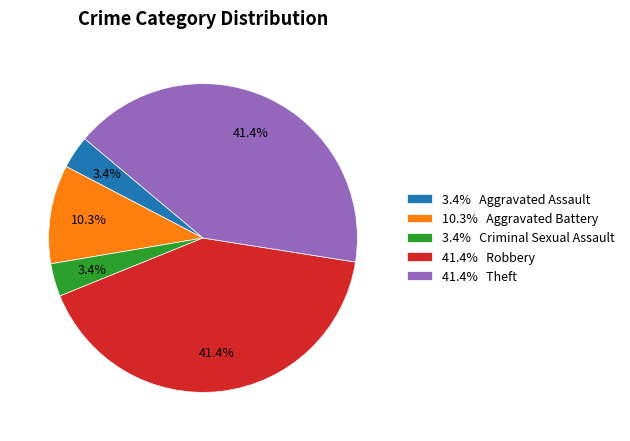

Which has a higher value, 3.4% Criminal Sexual Assault or 41.4% Robbery?

41.4% Robbery